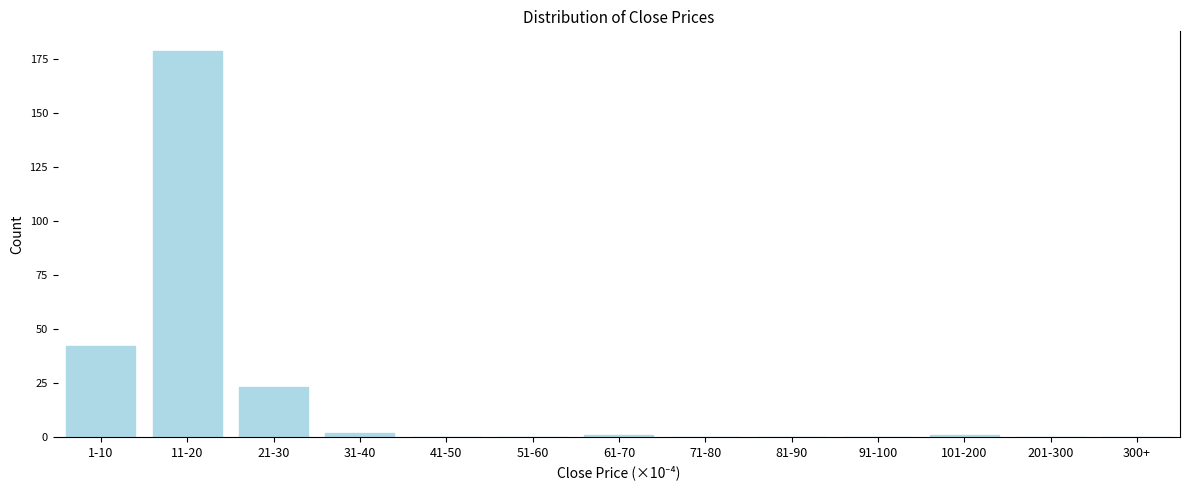

Reading left to right, transcribe all the data shown in this chart.

1-10=42	11-20=179	21-30=23	31-40=2	41-50=0	51-60=0	61-70=1	71-80=0	81-90=0	91-100=0	101-200=1	201-300=0	300+=0